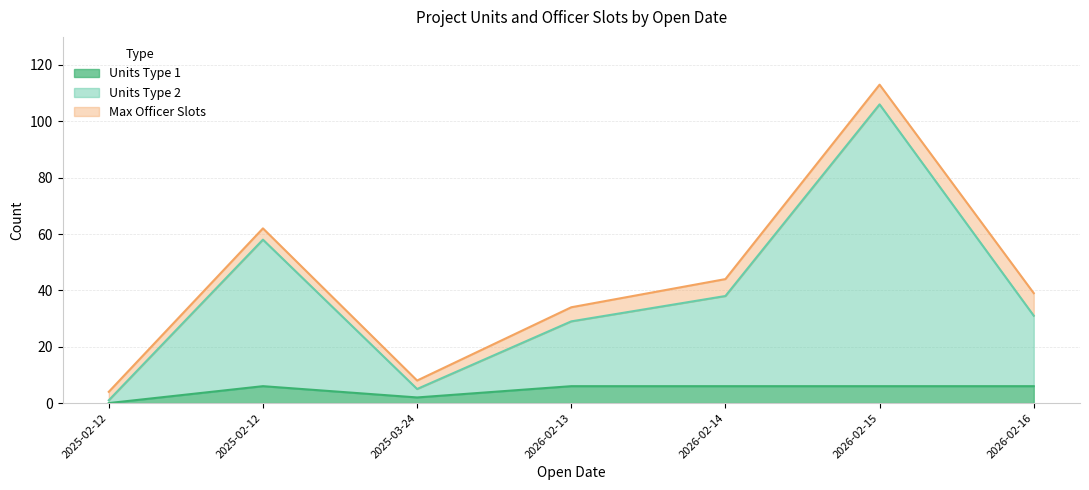

At which category does Units Type 1 reach its first local valley?

2025-03-24